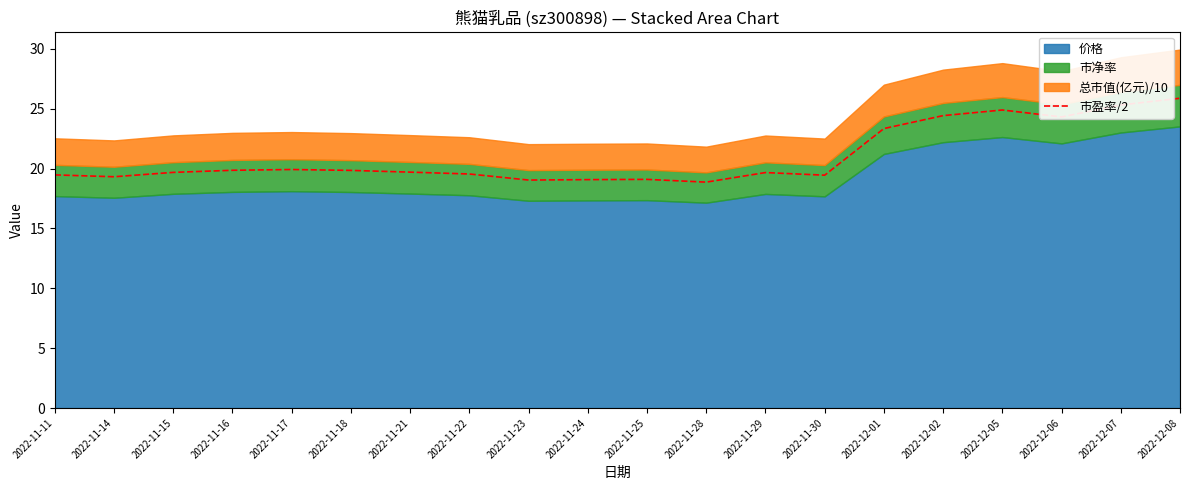

How many points are higher than both their immediate neighbors (excluding endpoints)?

4